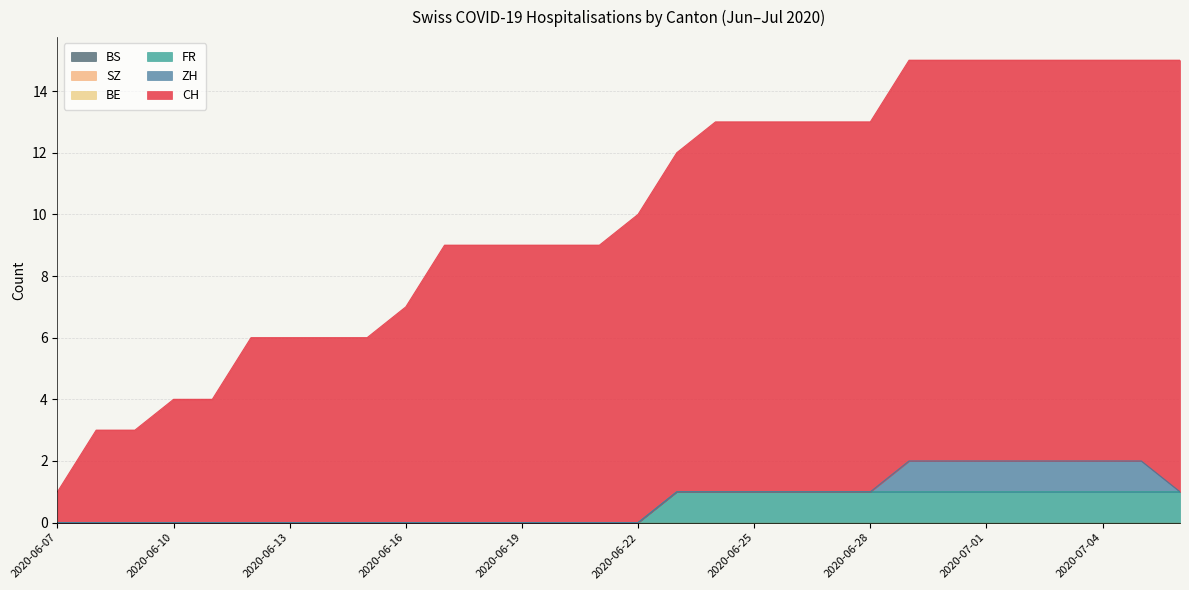

True or false: SZ and ZH intersect in this chart.

False